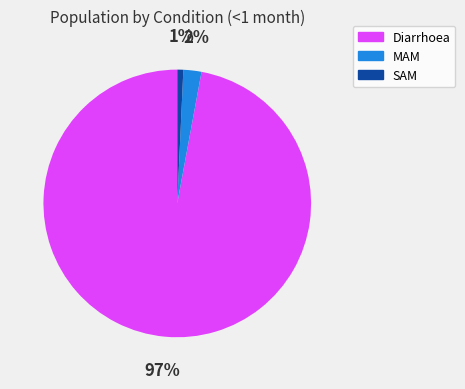

To the nearest percent, what is the difference between the largest and smallest slice percentages?

96%